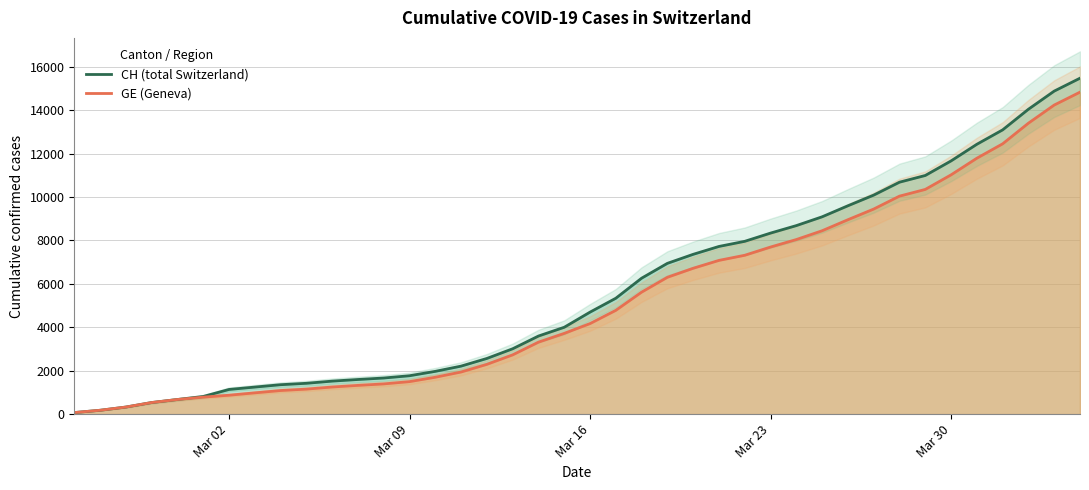

What is the smallest value displayed?

72